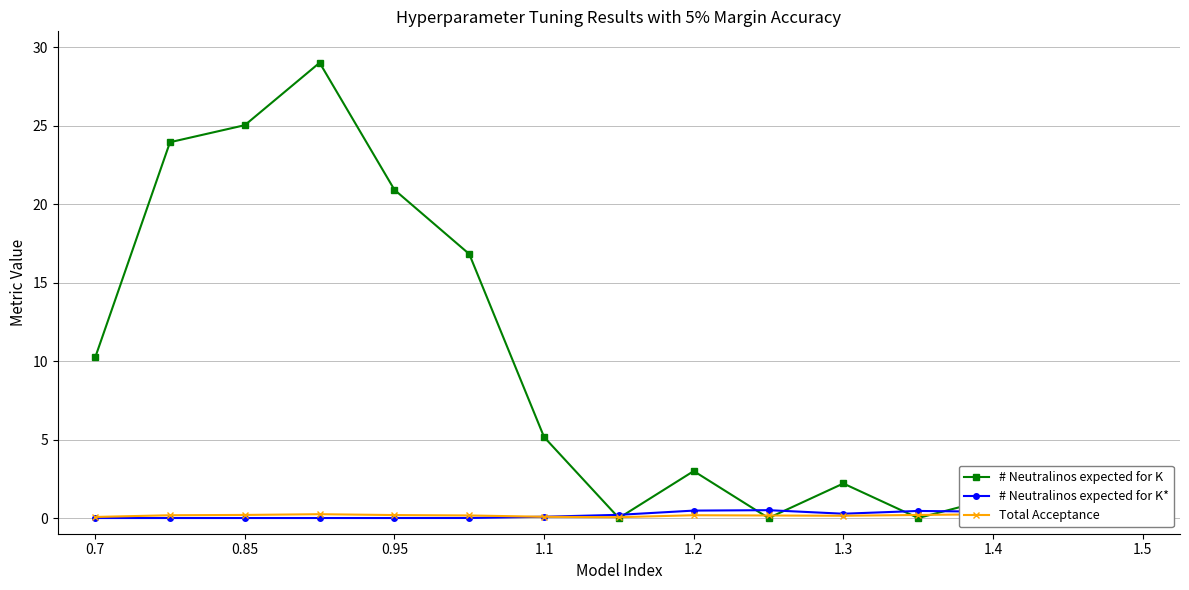

Rank the series by their maximum value, from highest to lowest.

# Neutralinos expected for K, # Neutralinos expected for K*, Total Acceptance